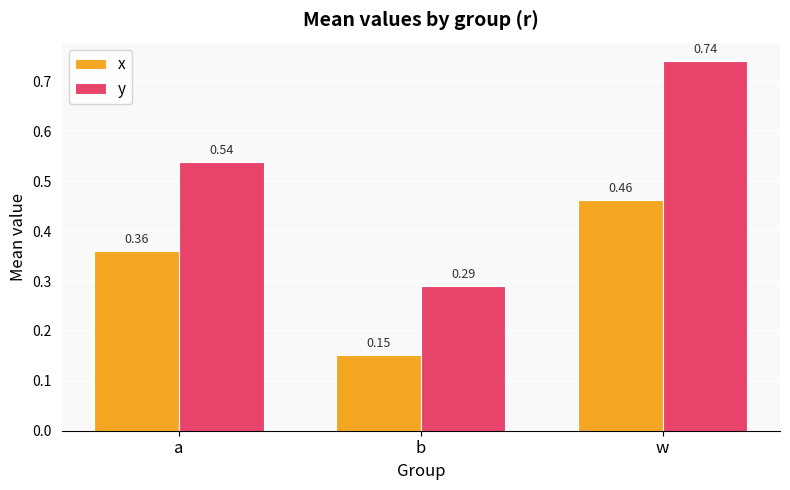

Rank the categories by x value from highest to lowest.

w, a, b